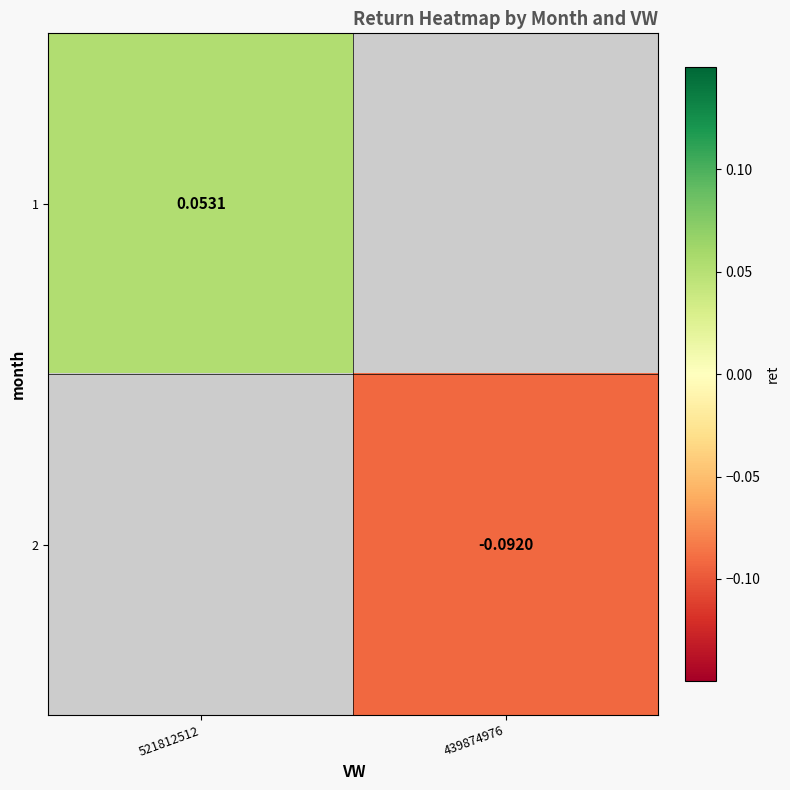

Is the value of 1 at 521812512 greater than the value of 2 at 439874976?

Yes